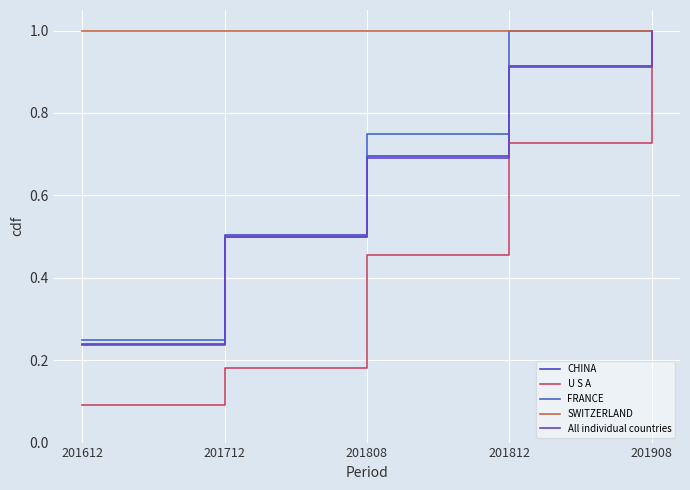

Between 201812 and 201908, which series saw the biggest shift?

U S A